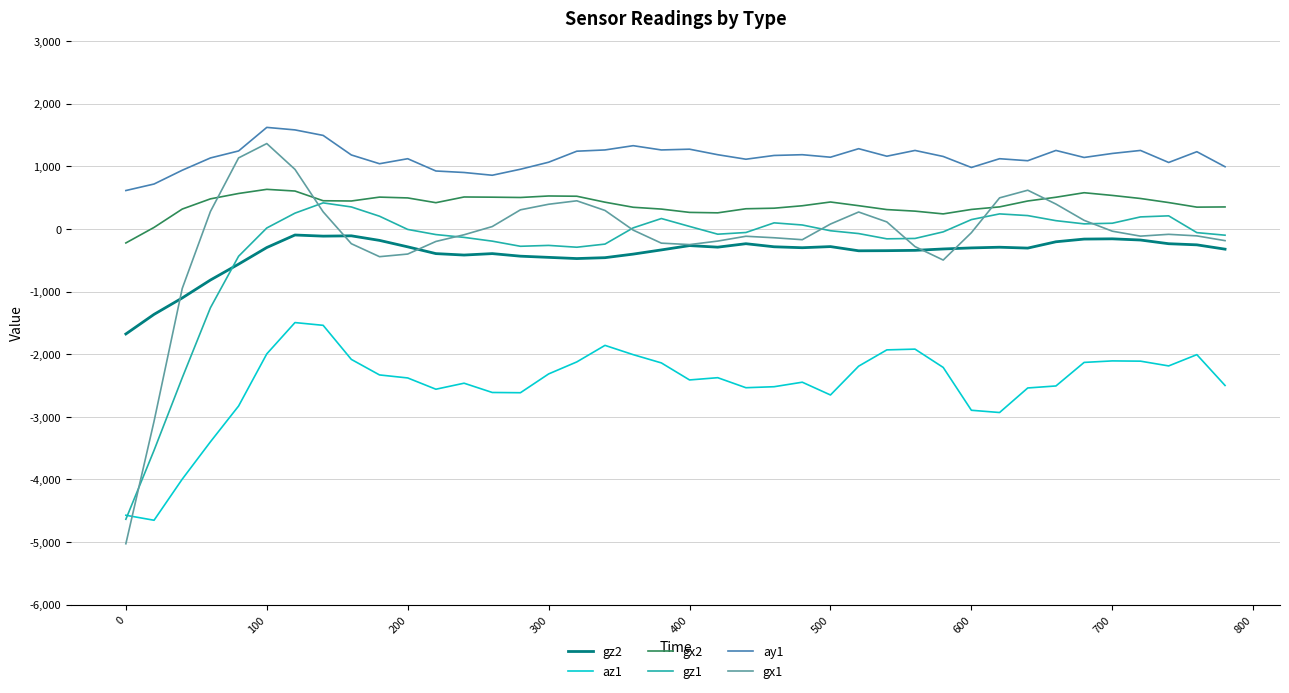

Which series has the widest spread of values?

gx1